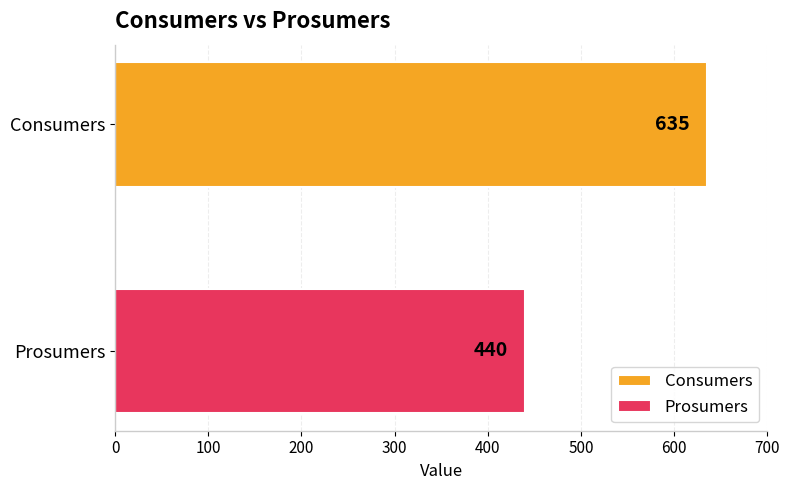

Which series has the widest spread of values?

Consumers